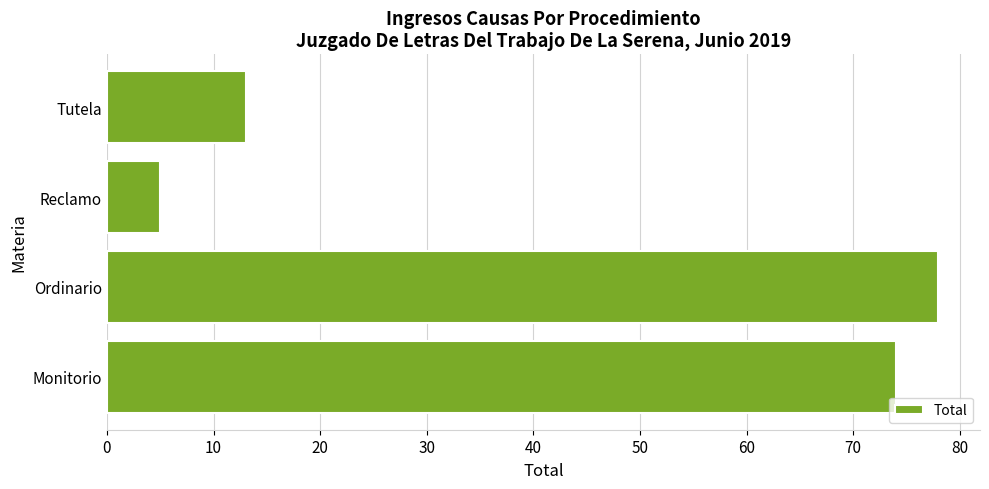

How many data points are less than 74?

2